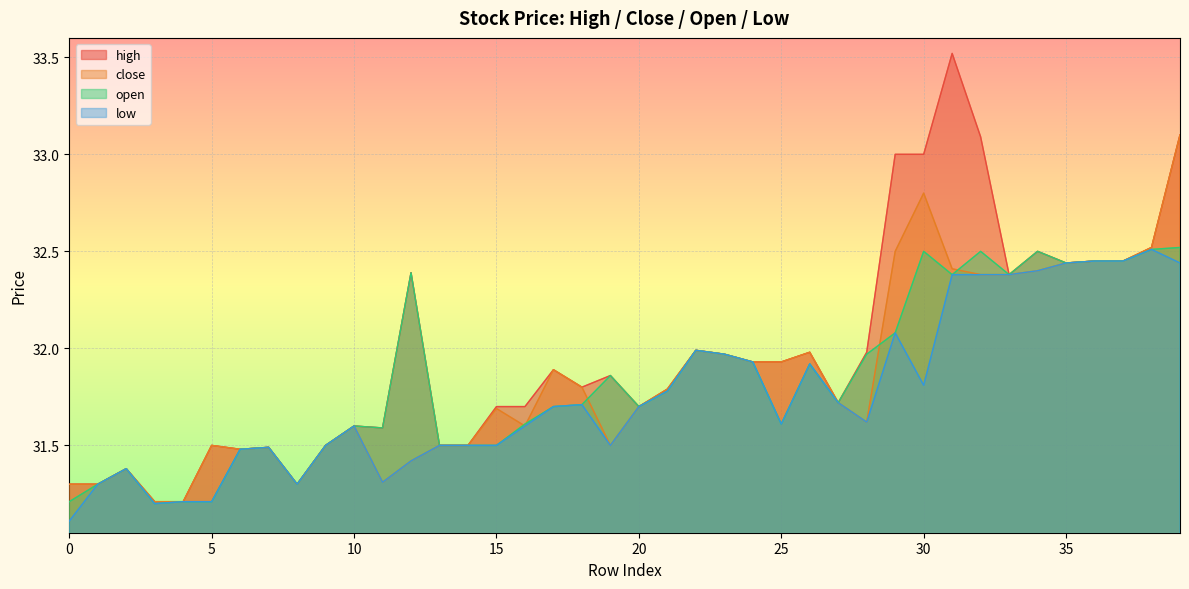

What is the highest value of the close series?

33.1